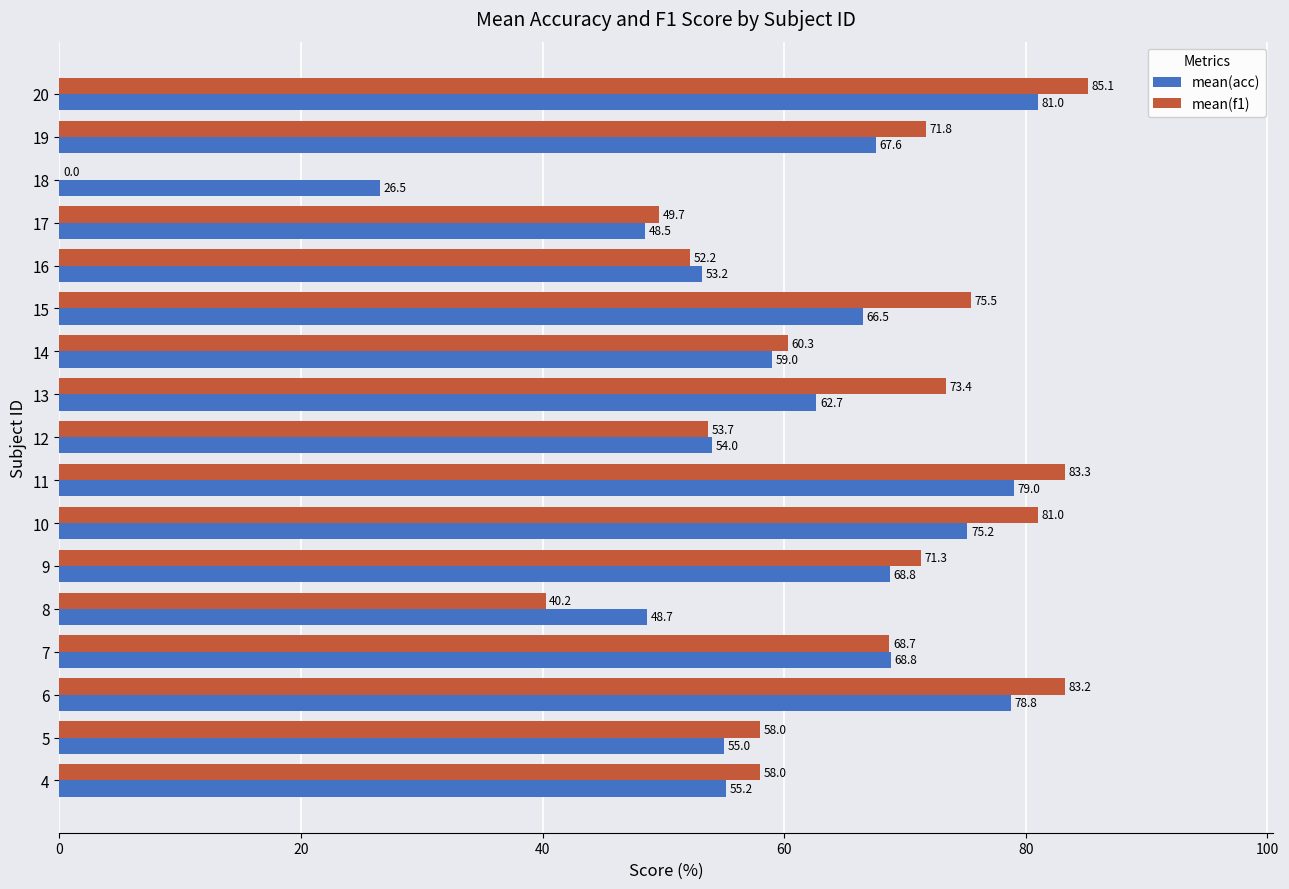

What is the sum of all mean(acc) values?

1048.4